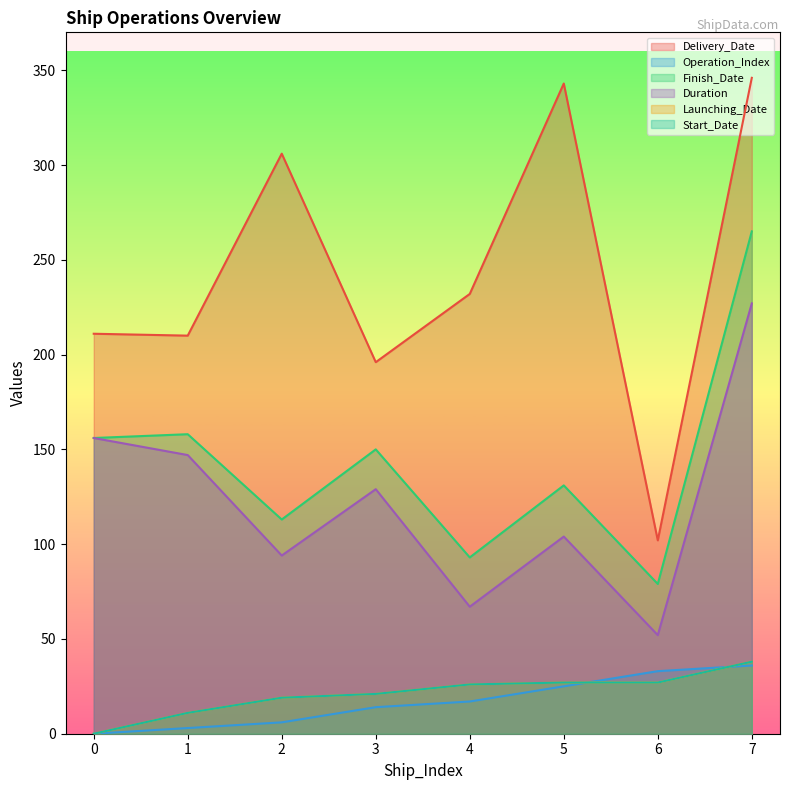

Is it true that Delivery_Date equals 346 at 7?

True